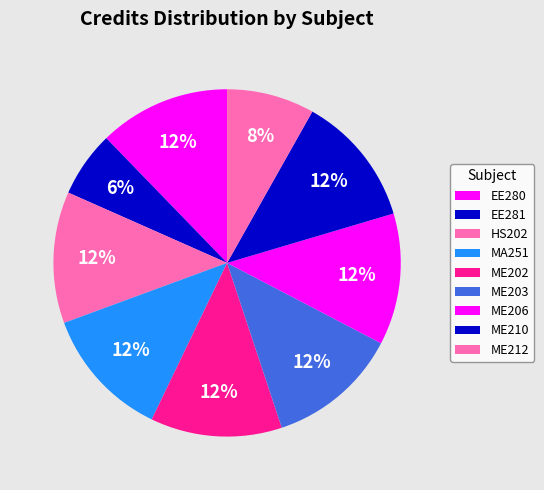

Between EE280 and MA251, which is larger?

EE280